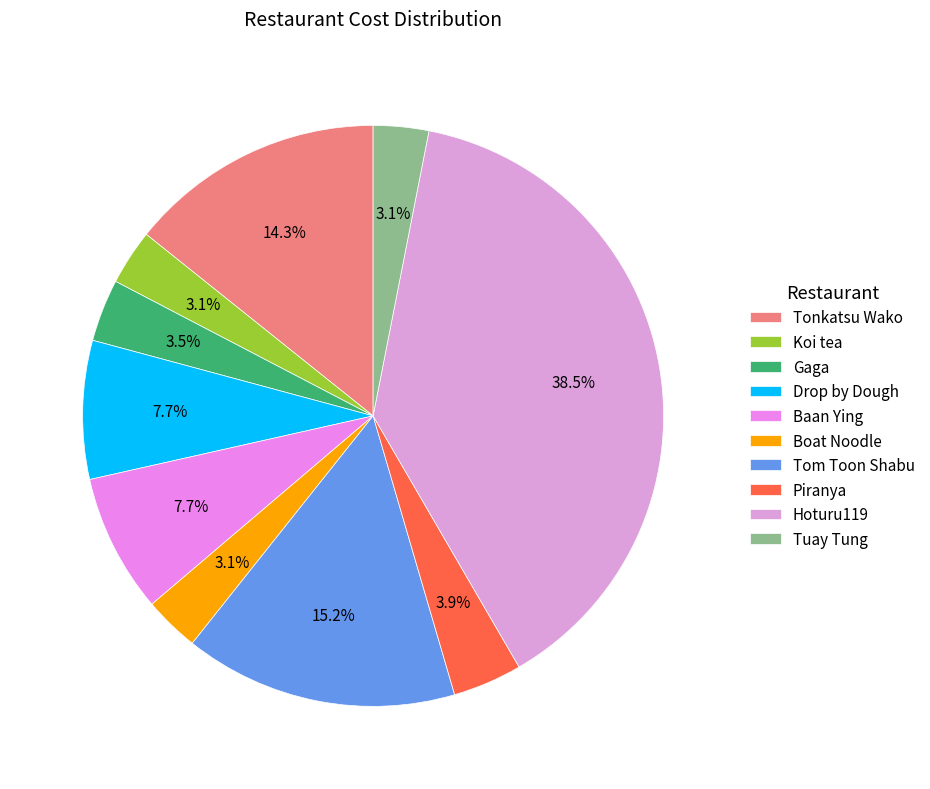

Which category has the smallest portion of the pie?

Koi tea